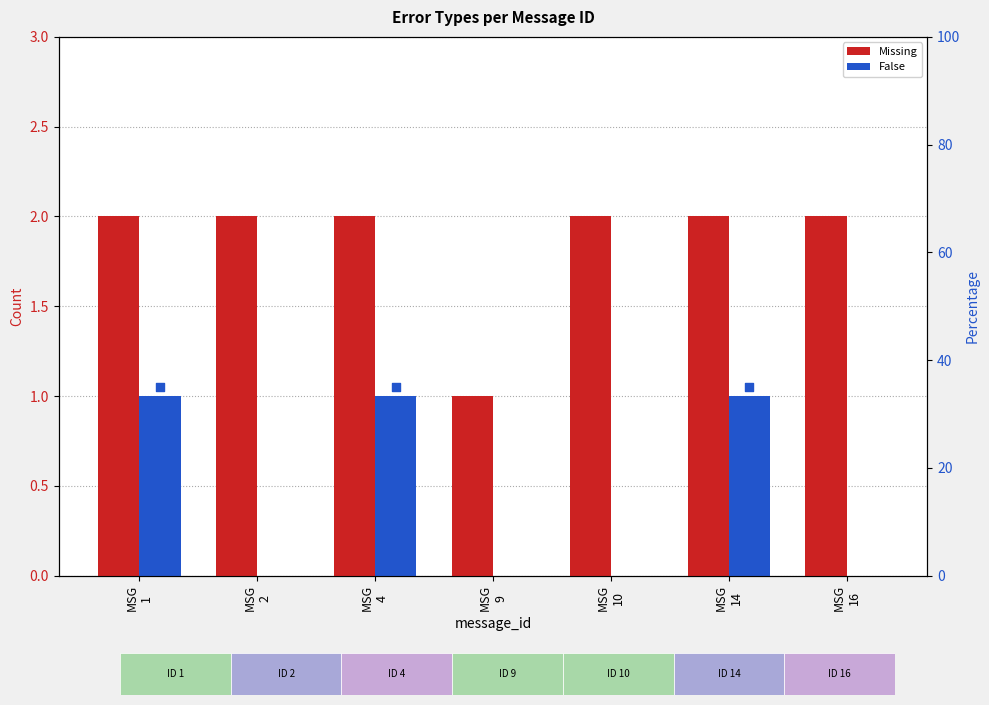

Is the value of False at MSG
16 greater than the value of Missing at MSG
10?

No